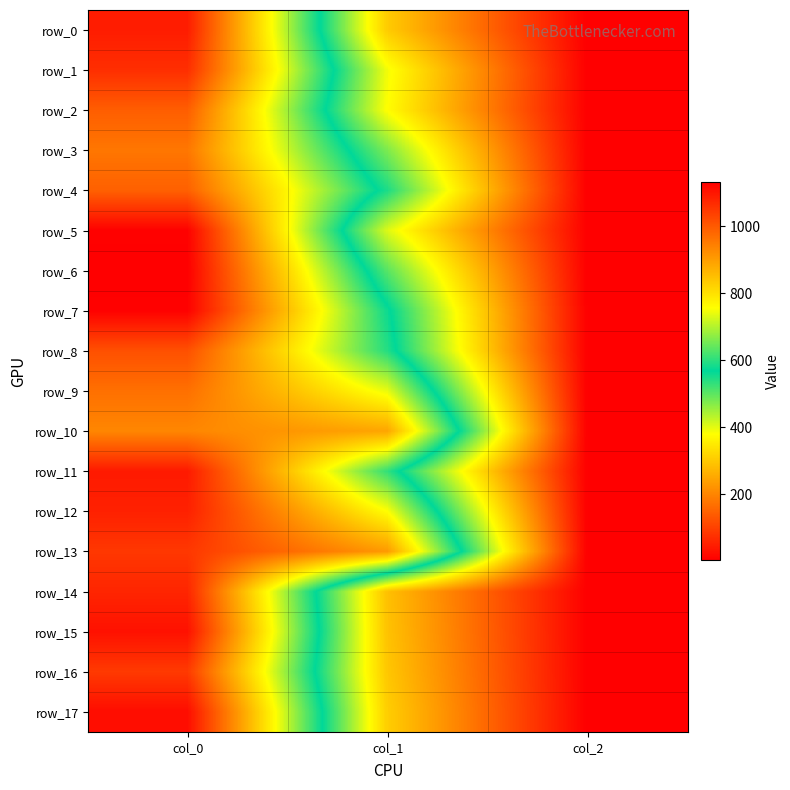

What is the difference between the row_12 values at col_2 and col_1?

754.0